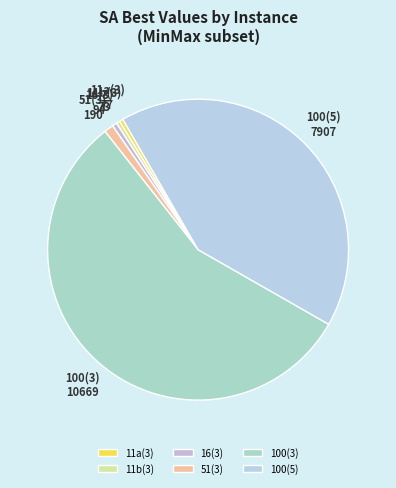

How many segments does this pie chart have?

6